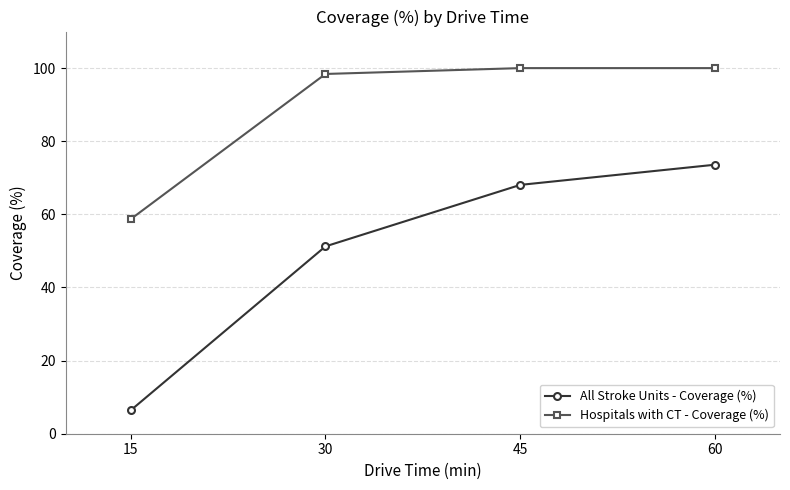

What is the smallest value displayed?

6.4